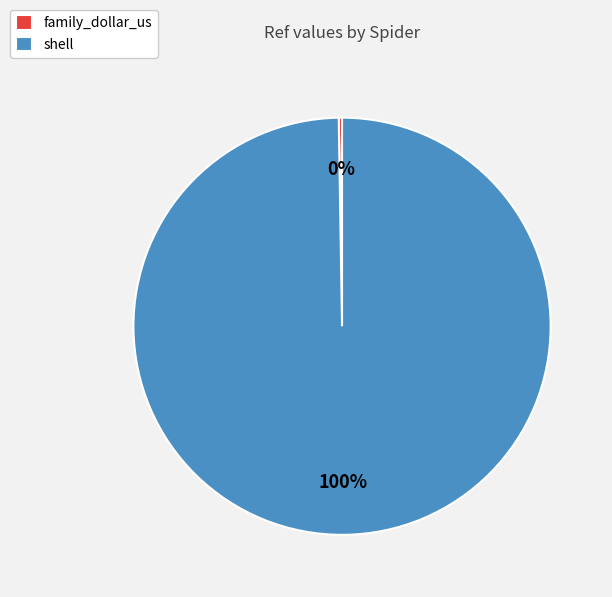

Which category accounts for the majority?

shell